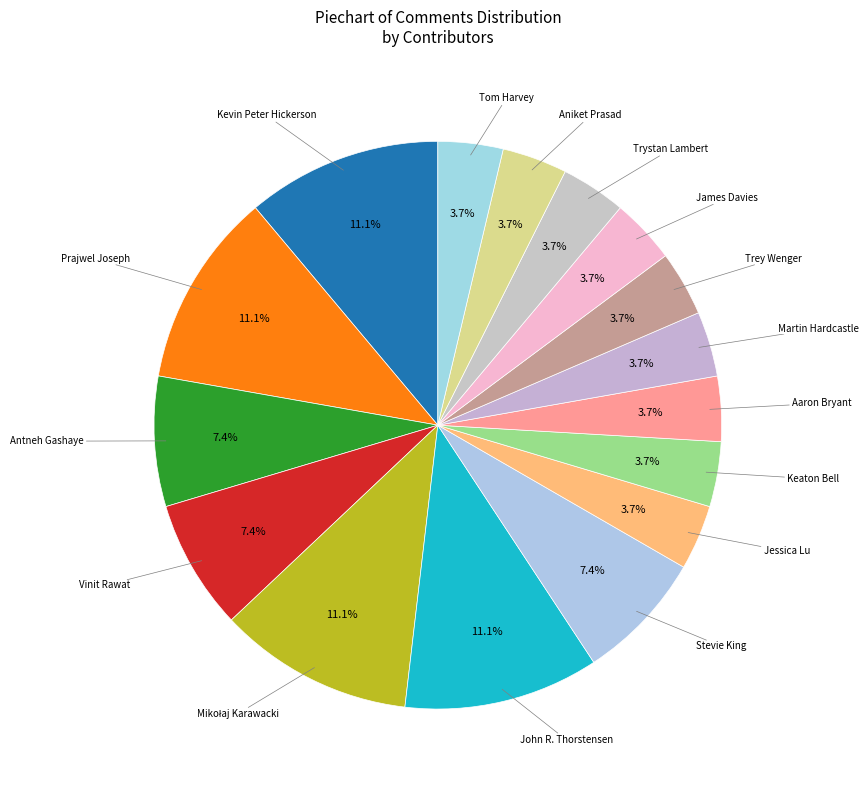

How many slices are in this pie chart?

16